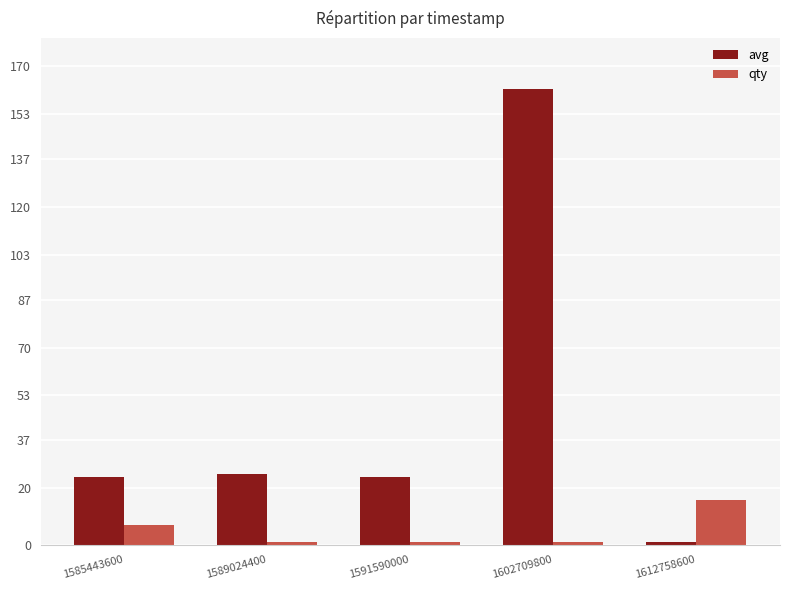

Reading left to right, extract all data points from this chart.

avg: 1585443600=24	1589024400=25	1591590000=24	1602709800=162	1612758600=1
qty: 1585443600=7	1589024400=1	1591590000=1	1602709800=1	1612758600=16